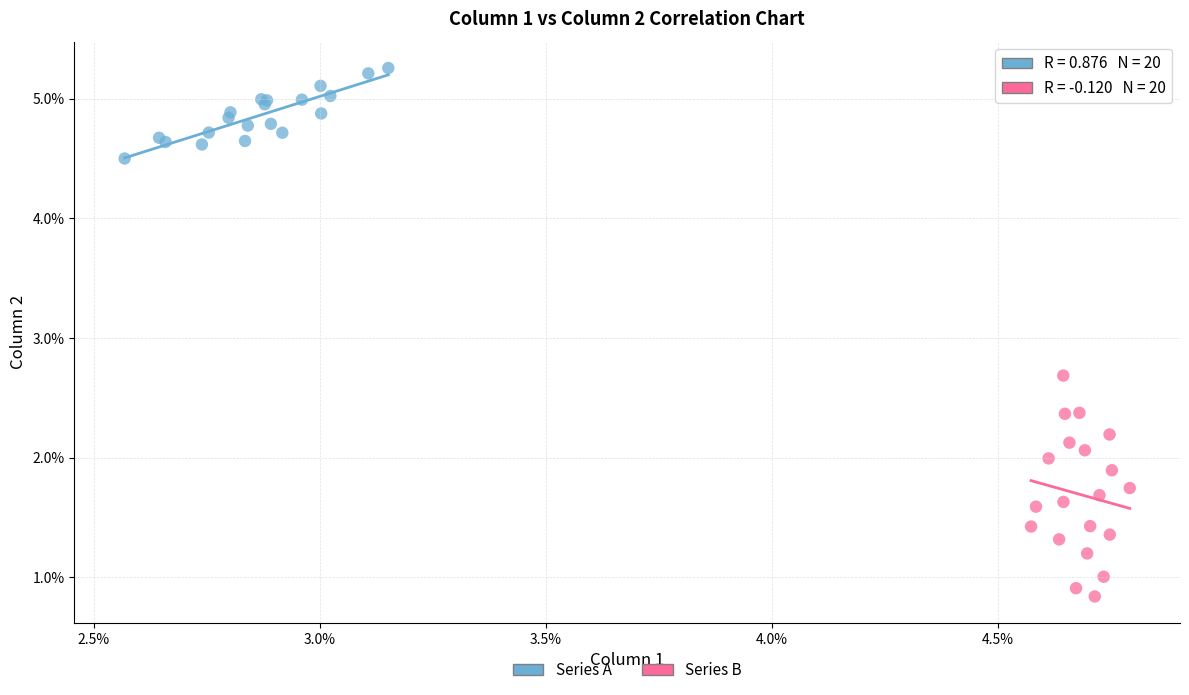

Which series contains the highest Y value?

Series A